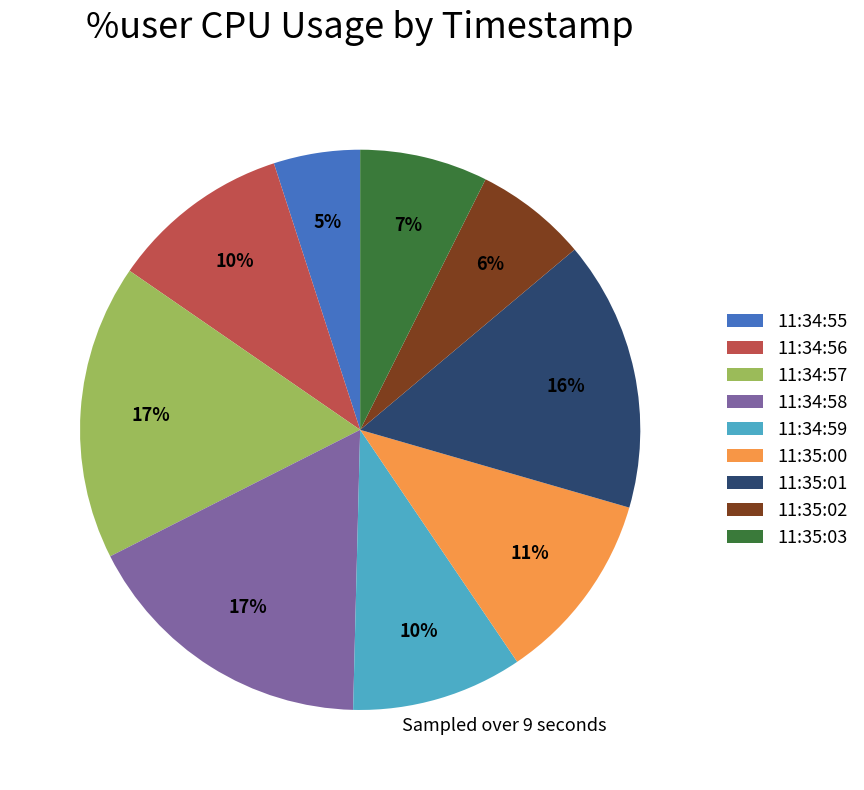

True or false: 11:35:03 accounts for 22% of the total.

False